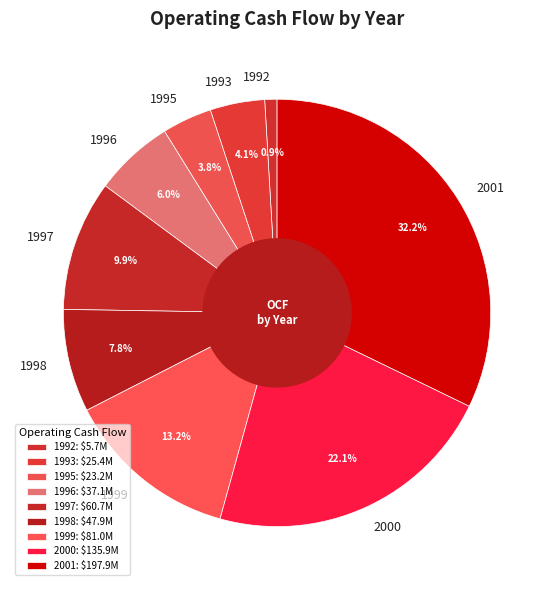

Combined, what portion of the pie is 2000 and 1995?

25.9%